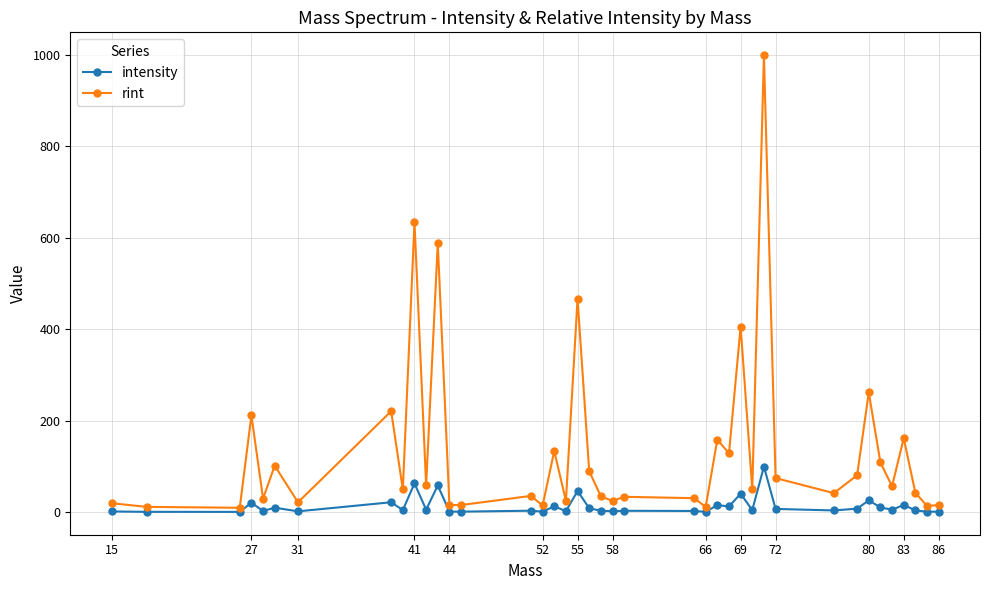

Which series has the largest total across all categories?

rint